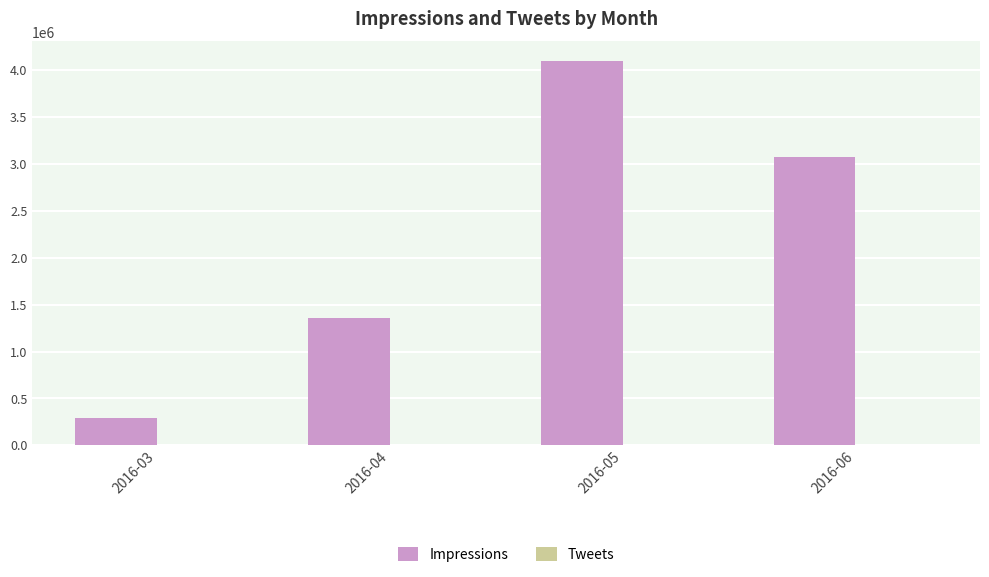

Which category has the highest value across all series?

2016-05